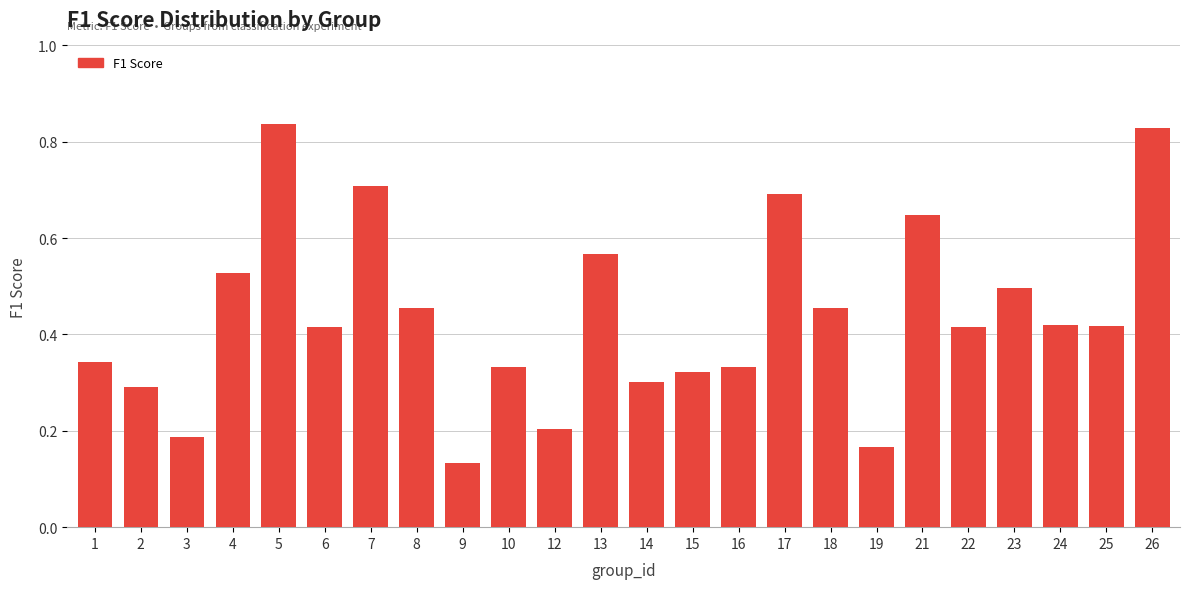

How many values are between 0 and 1?

24